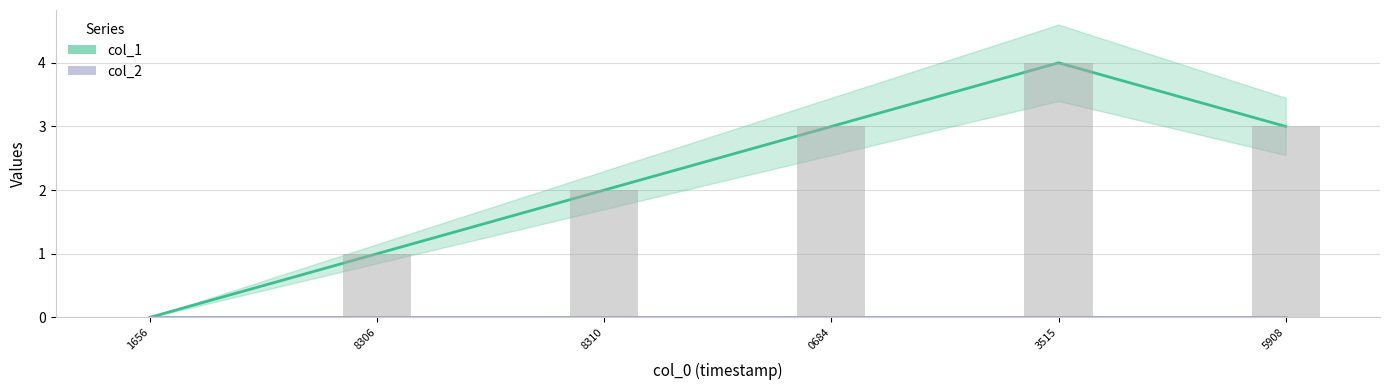

Count the col_1 values in the range 1 to 3.

4